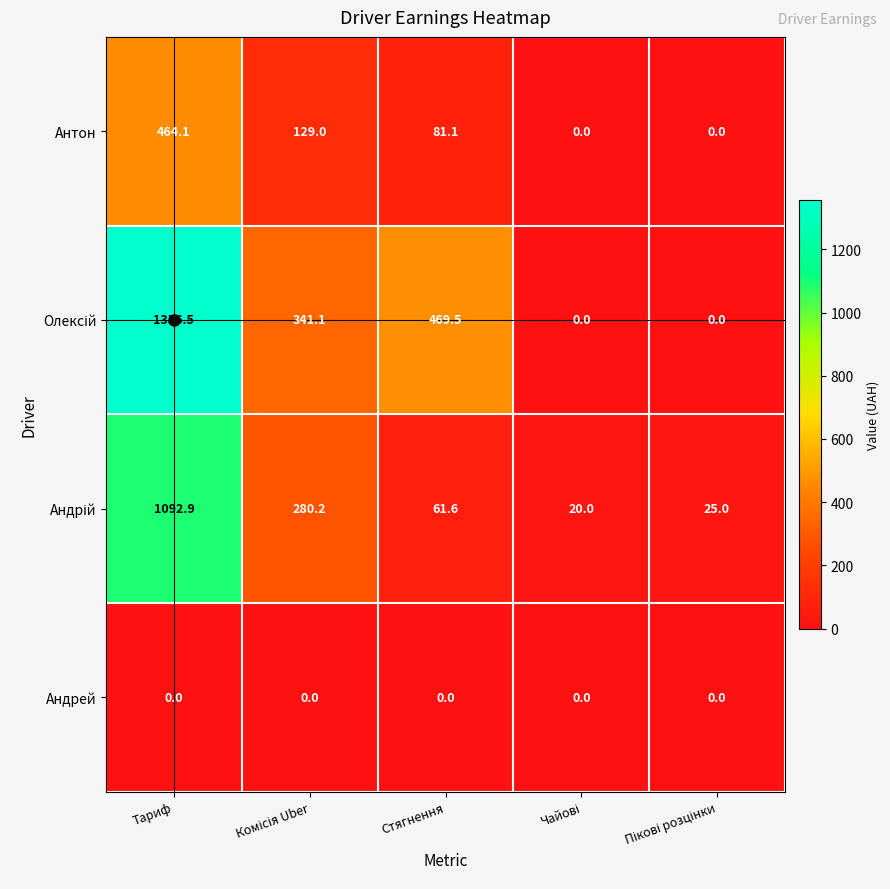

Where does the Антон series first go above 81?

Тариф